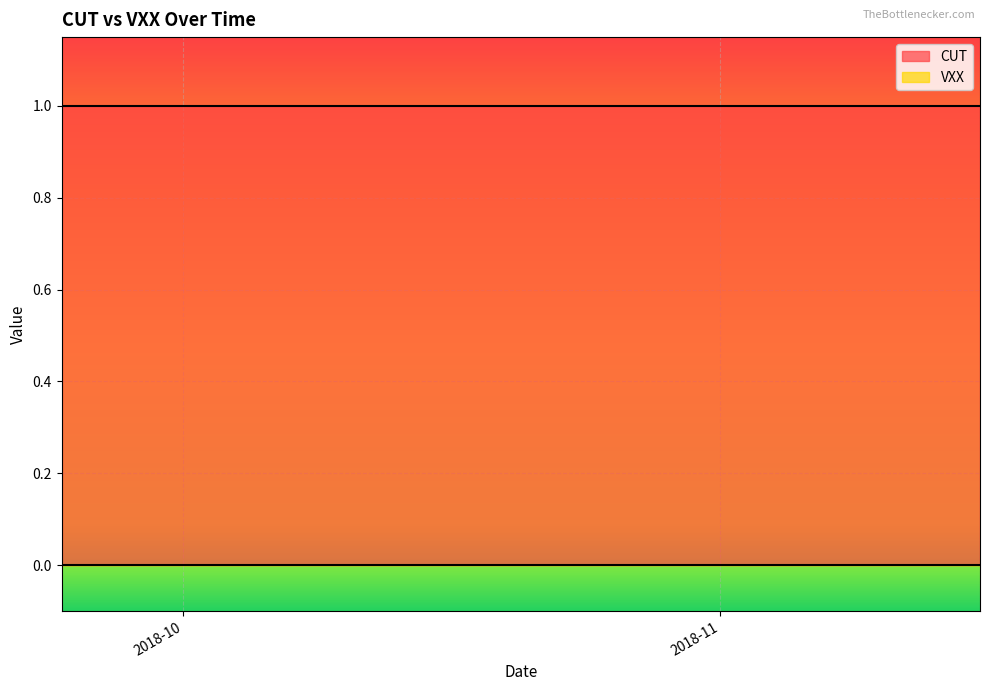

Is it true that CUT equals 2 at 24?

False